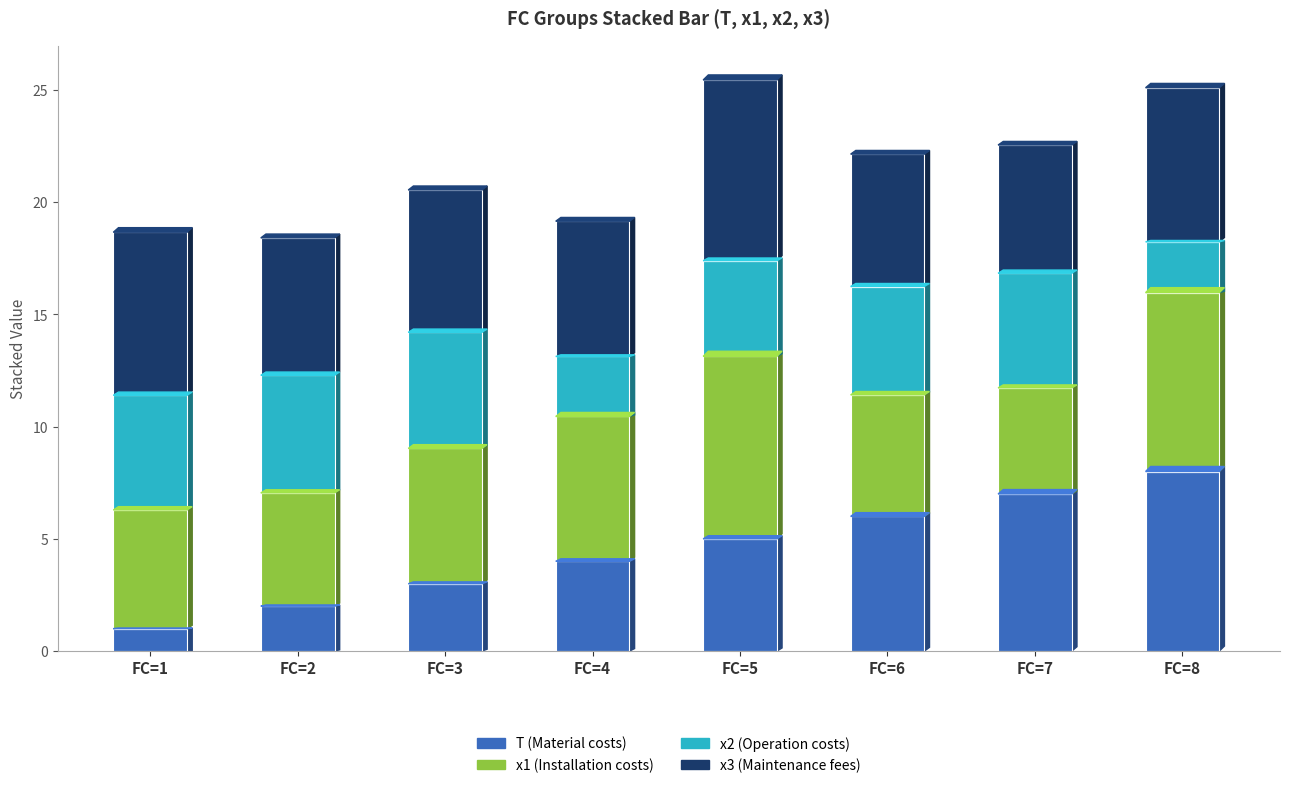

What is the highest value of the T (Material costs) series?

8.0